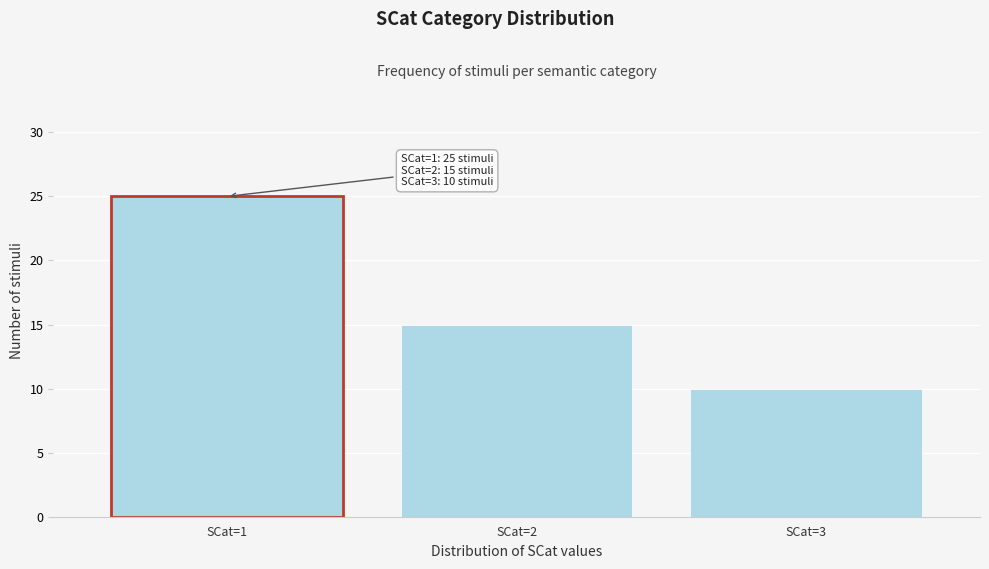

Reading right to left, transcribe all the data shown in this chart.

SCat=3=10	SCat=2=15	SCat=1=25